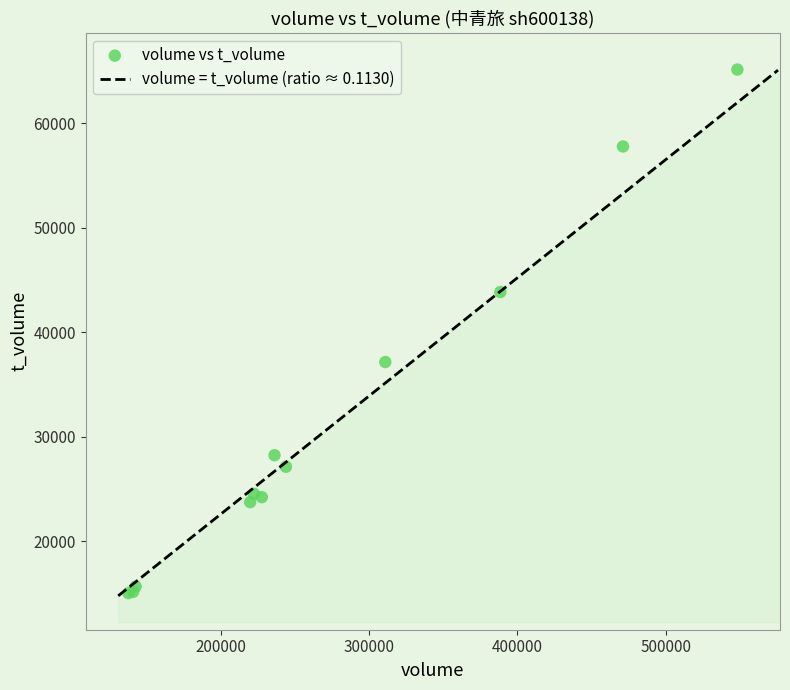

What Y value in the scatter plot is closest to 40081?

37139